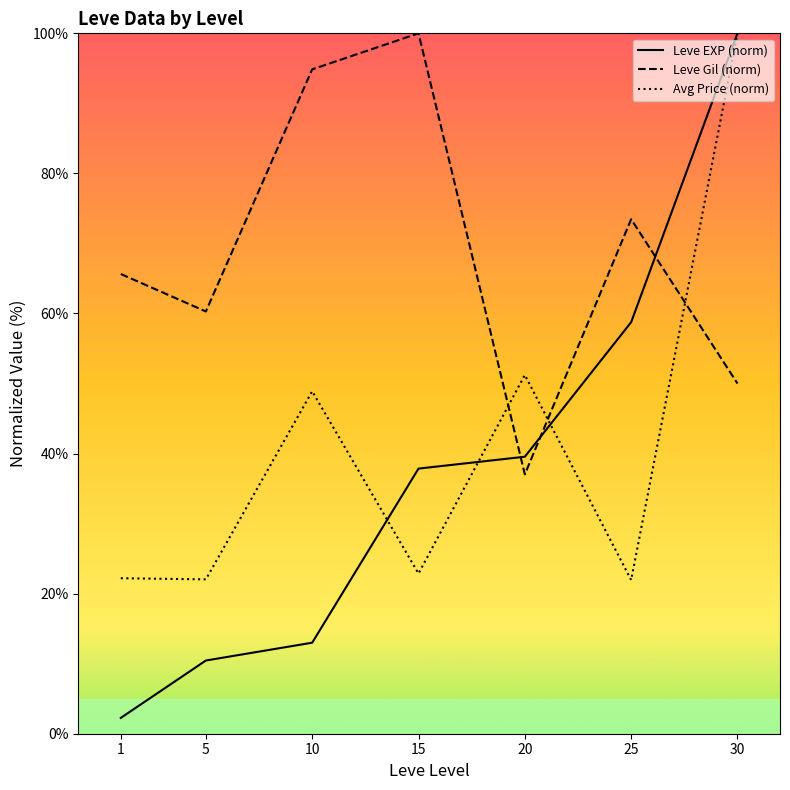

At which category is the sum across all series the highest?

30